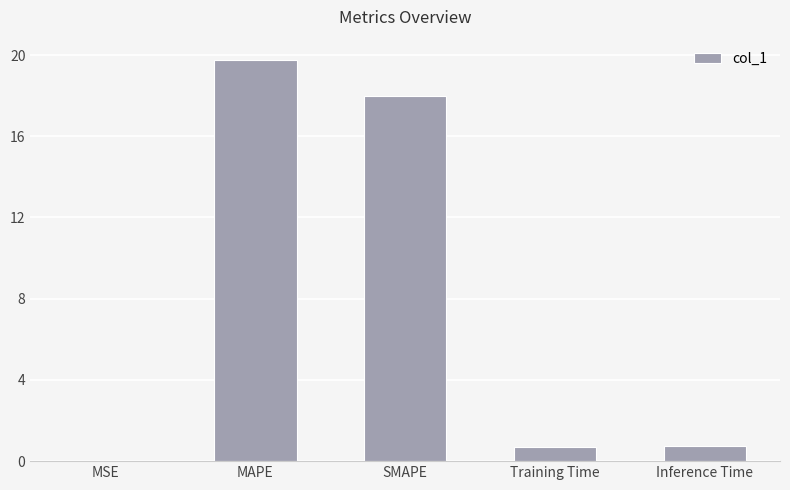

What is the greatest value displayed?

19.8